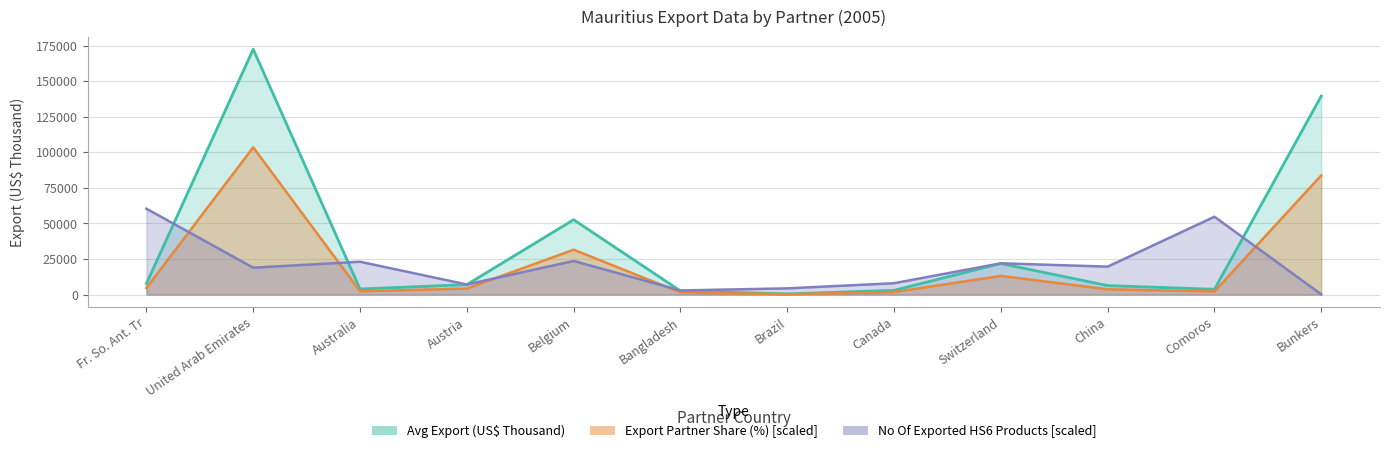

Which has a higher value, Bunkers or Bangladesh?

Bunkers